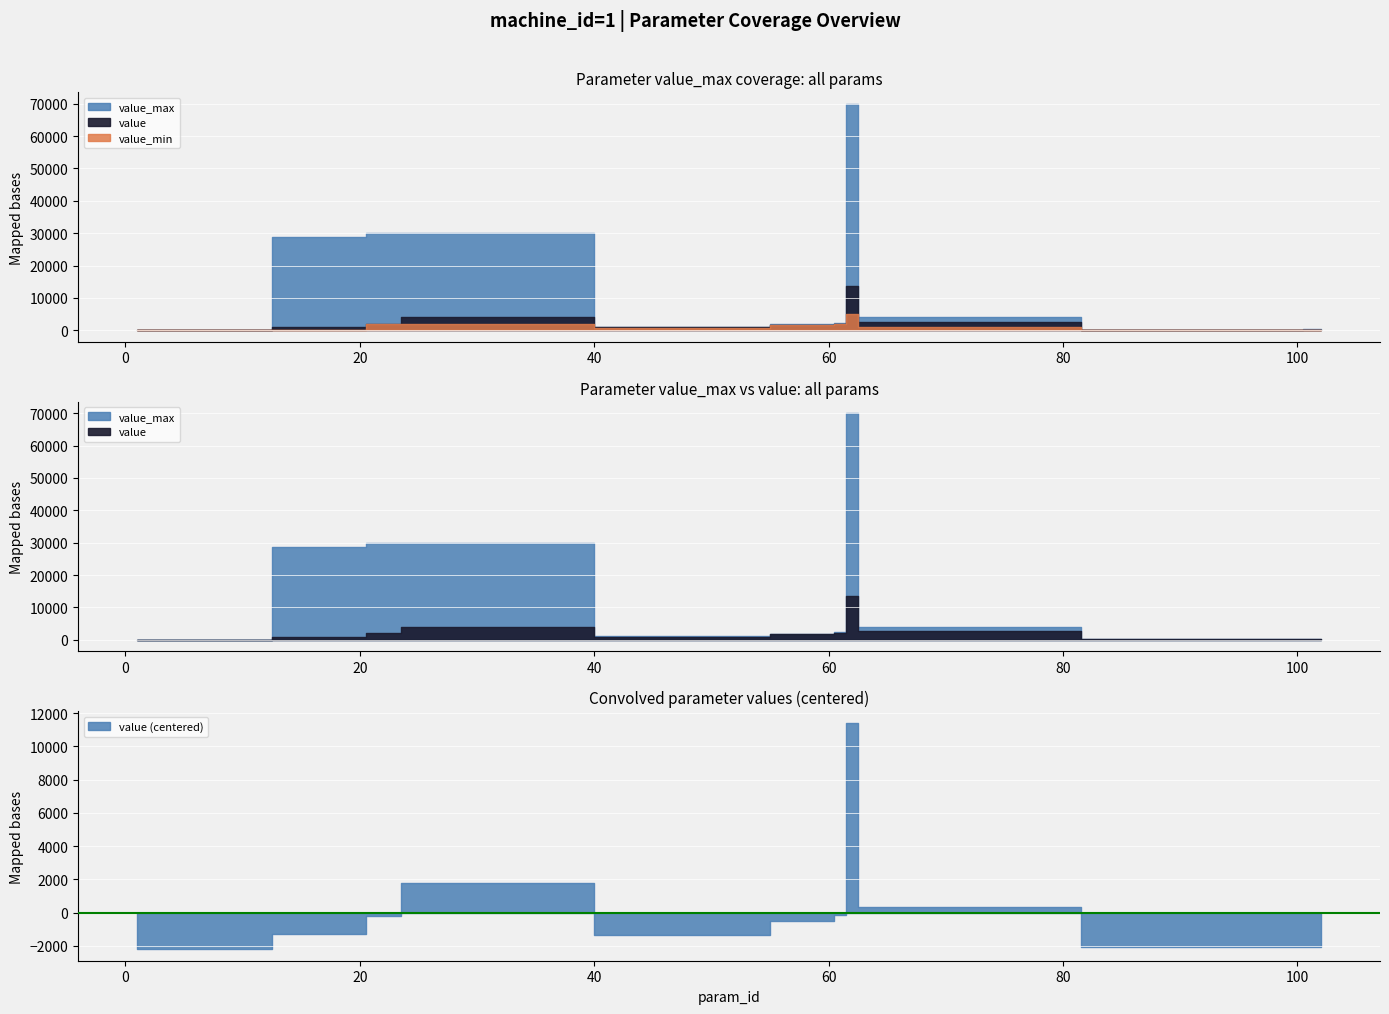

True or false: value_min and value_max intersect in this chart.

False